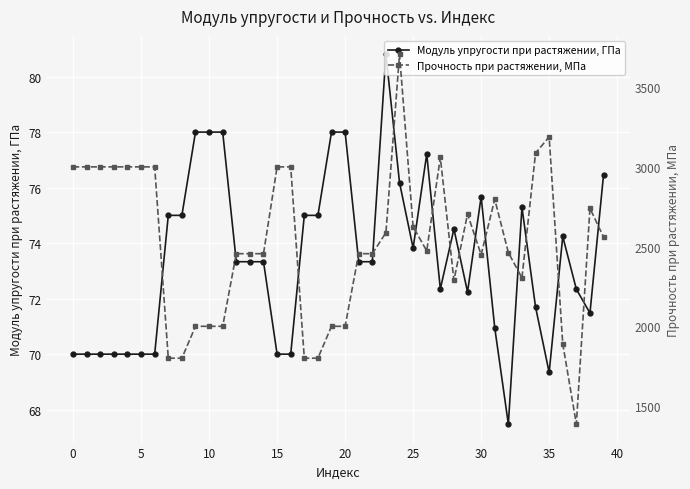

List the series in order of their peak value, lowest first.

Модуль упругости при растяжении, ГПа, Прочность при растяжении, МПа